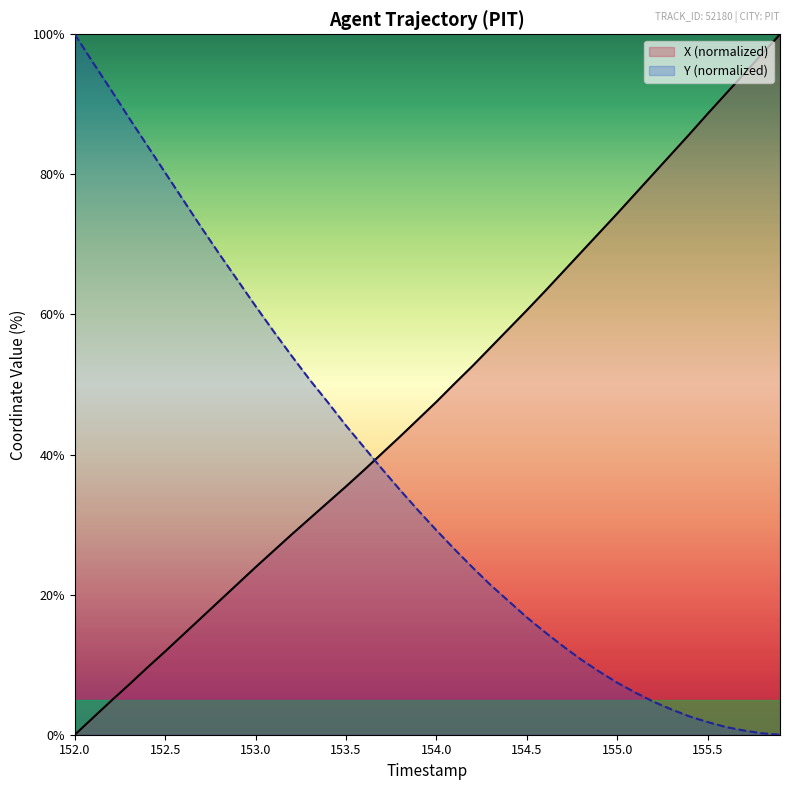

List the labels in order of Y value, smallest first.

155.9, 155.8, 155.7, 155.6, 155.5, 155.4, 155.3, 155.2, 155.1, 155.0, 154.9, 154.8, 154.7, 154.6, 154.5, 154.4, 154.3, 154.2, 154.1, 154.0, 153.9, 153.8, 153.7, 153.6, 153.5, 153.4, 153.3, 153.2, 153.1, 153.0, 152.9, 152.8, 152.7, 152.6, 152.5, 152.4, 152.3, 152.2, 152.1, 152.0